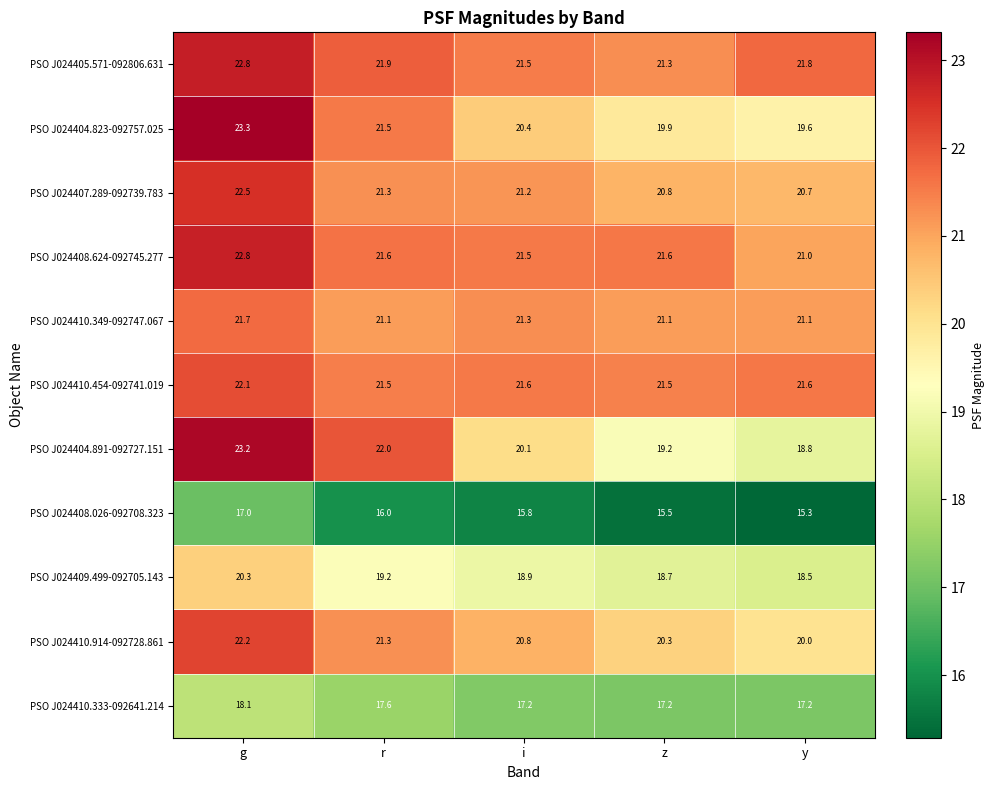

List the labels in order of PSO J024405.571-092806.631 value, smallest first.

z, i, y, r, g